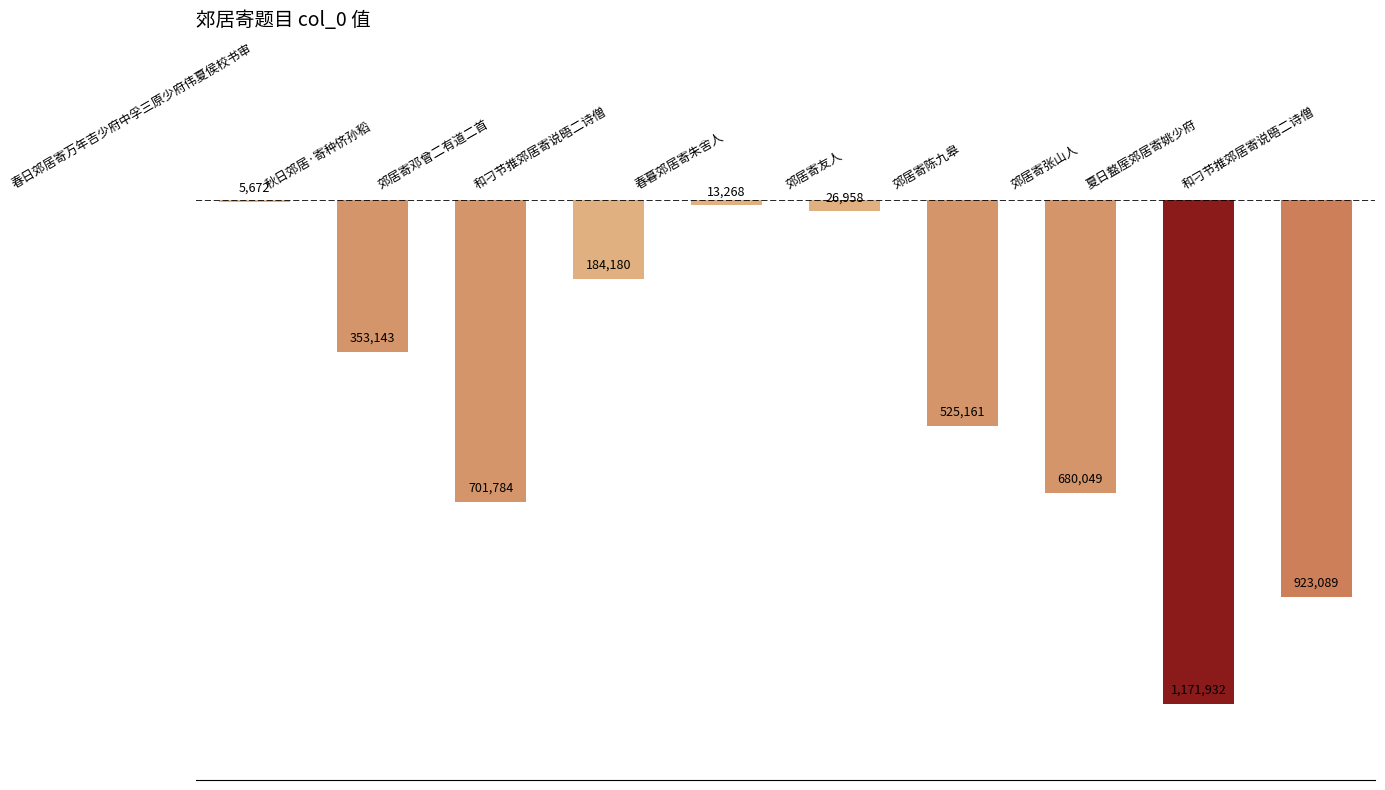

The value at 春暮郊居寄朱舍人 is 13268. True or false?

True